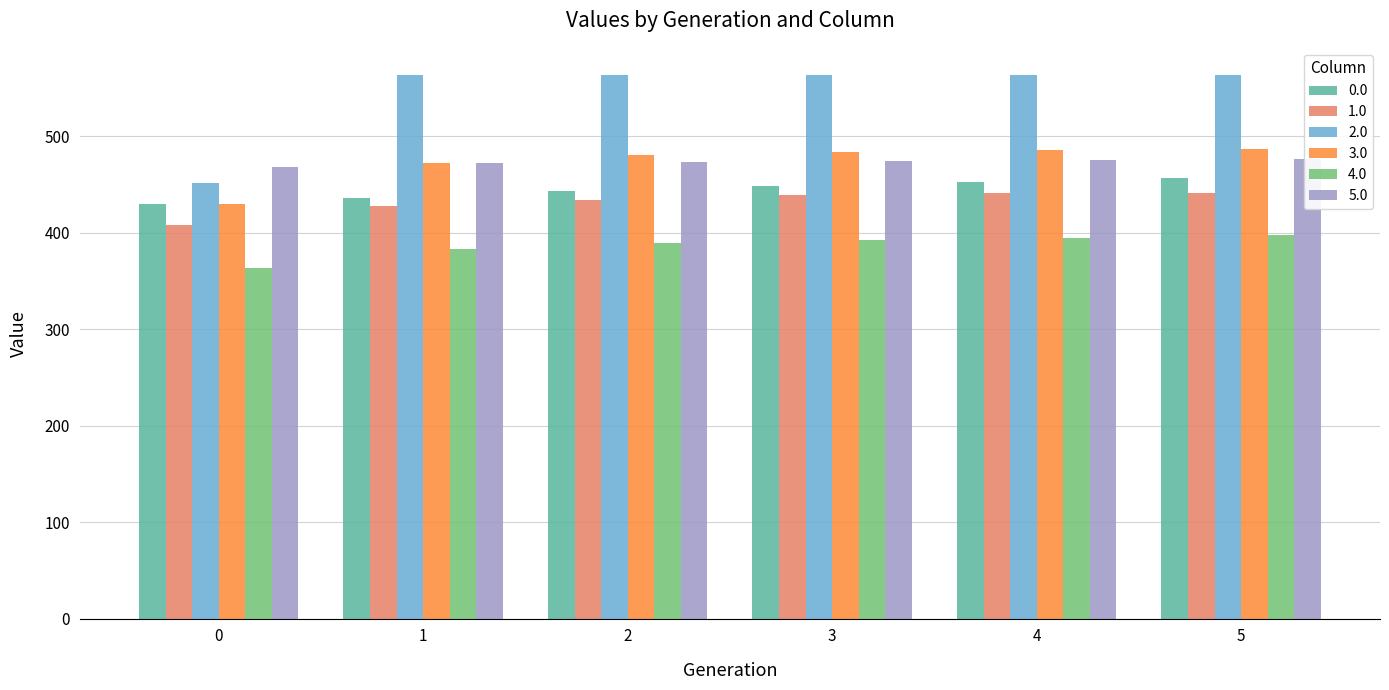

Reading right to left, transcribe all the data shown in this chart.

0.0: 456.7	452.1	448.4	443.1	436.2	429.4
1.0: 441.0	441.0	439.2	433.8	427.3	407.8
2.0: 563.4	563.4	563.4	563.4	563.0	451.5
3.0: 486.6	485.2	483.3	480.4	472.0	430.1
4.0: 397.1	394.9	392.2	389.2	382.6	363.2
5.0: 476.9	475.9	474.8	473.5	472.3	468.2